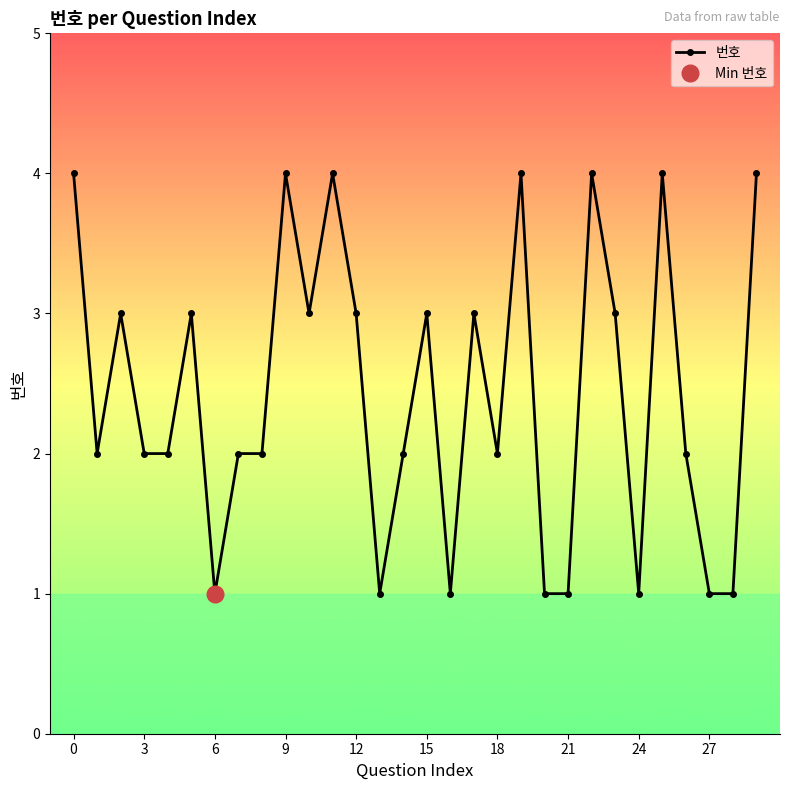

What is the difference between the second highest and second lowest values?

3